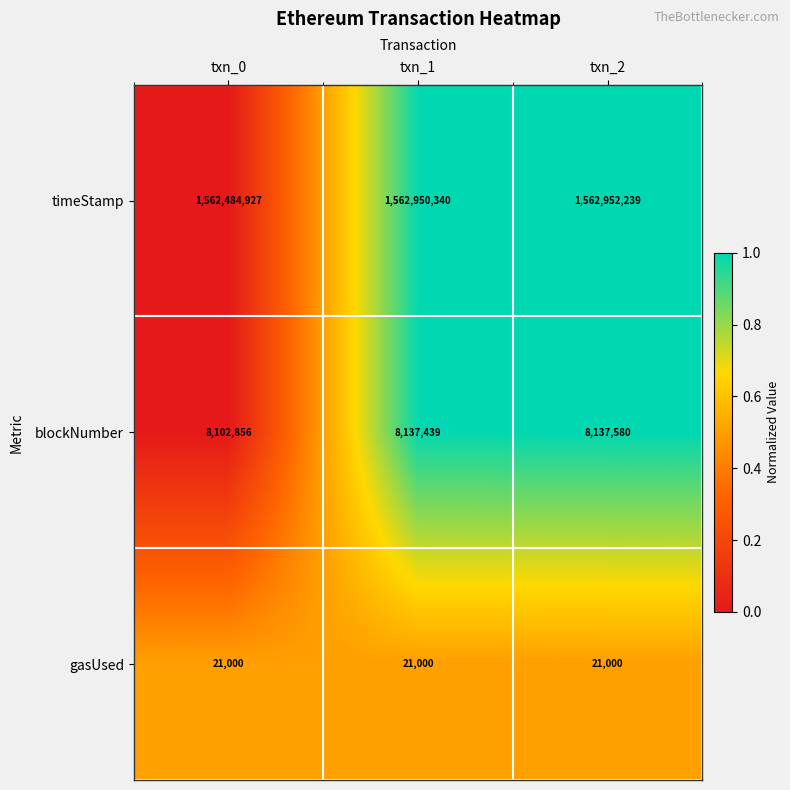

Count the number of categories in the chart.

3